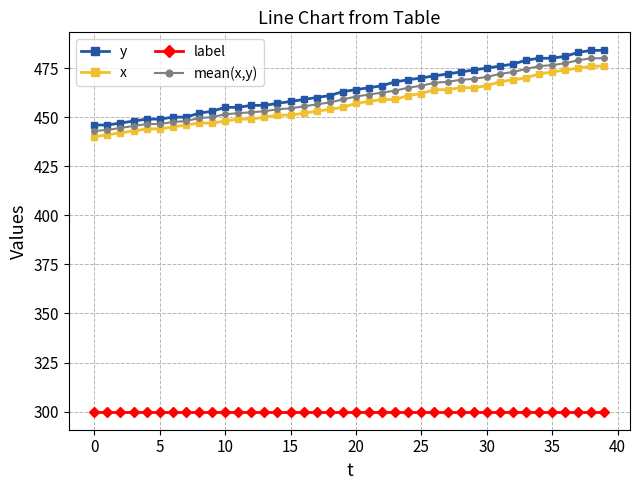

At how many categories does at least one series exceed 432?

40